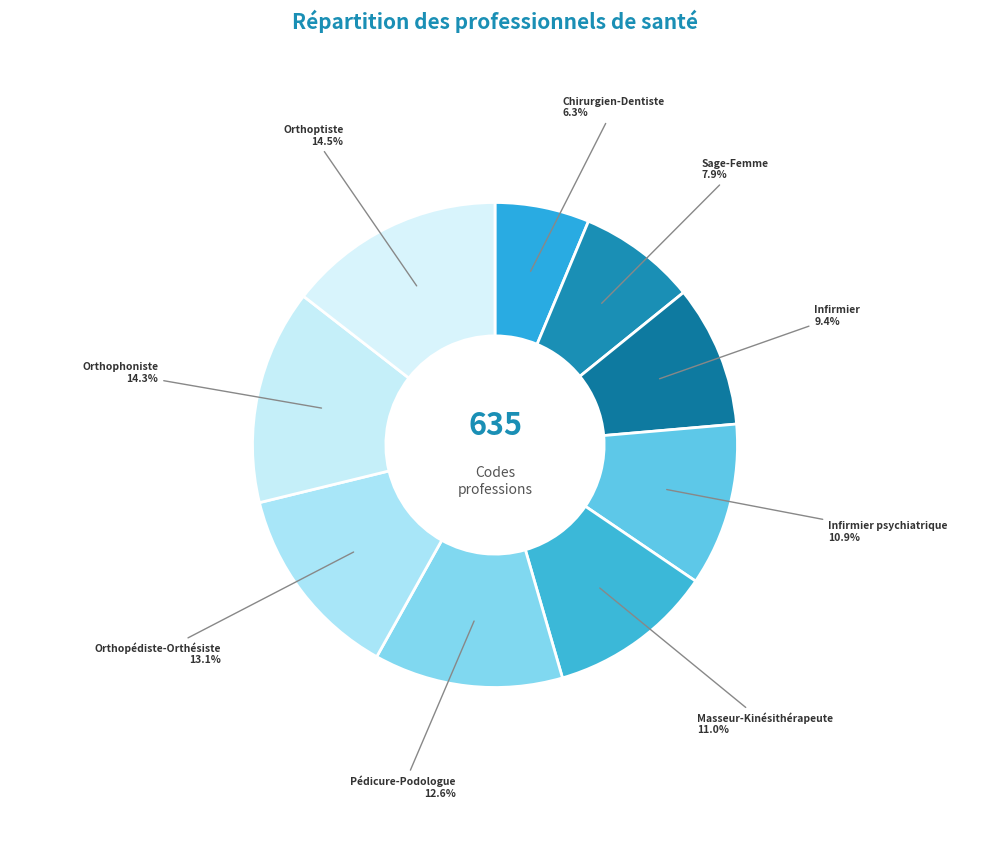

How many segments does this pie chart have?

9